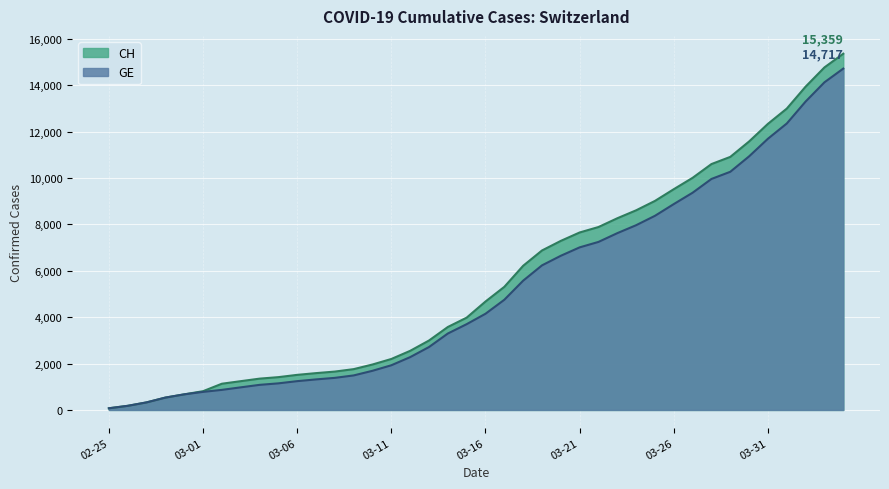

At which category is the sum across all series the highest?

2020-04-04